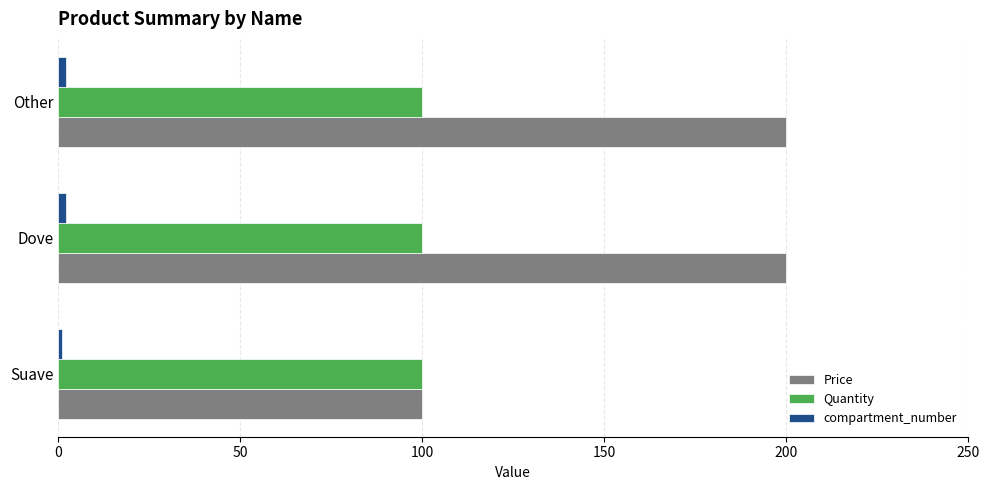

The value of Quantity at Other is 100. True or false?

True